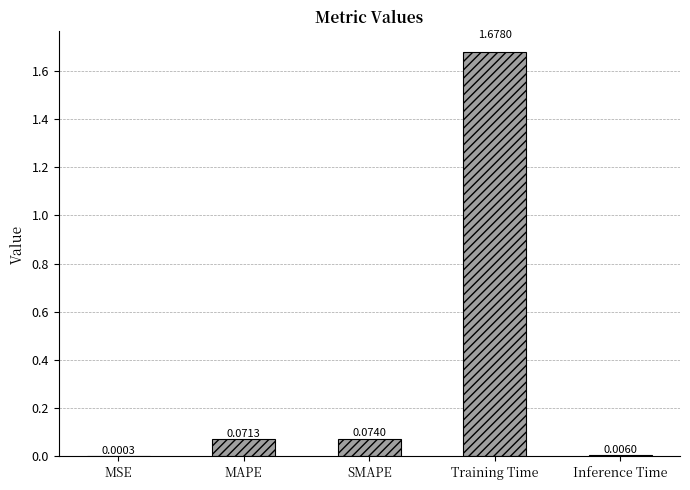

At which label is the value closest to 0?

MSE